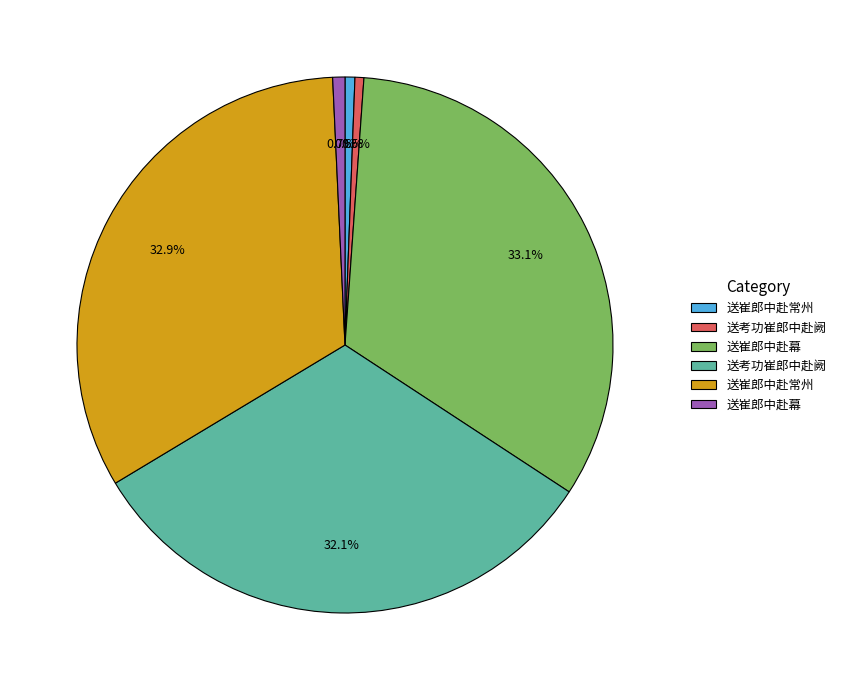

Does any single category account for the majority?

No